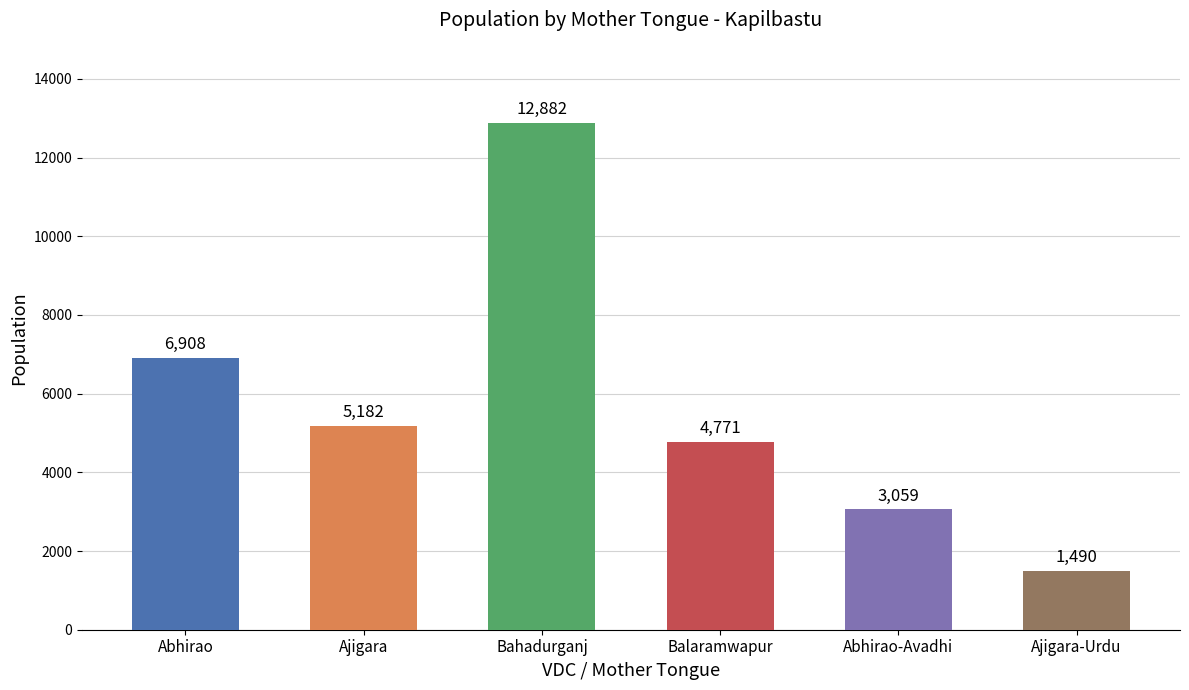

What is the sum of all values?

34292